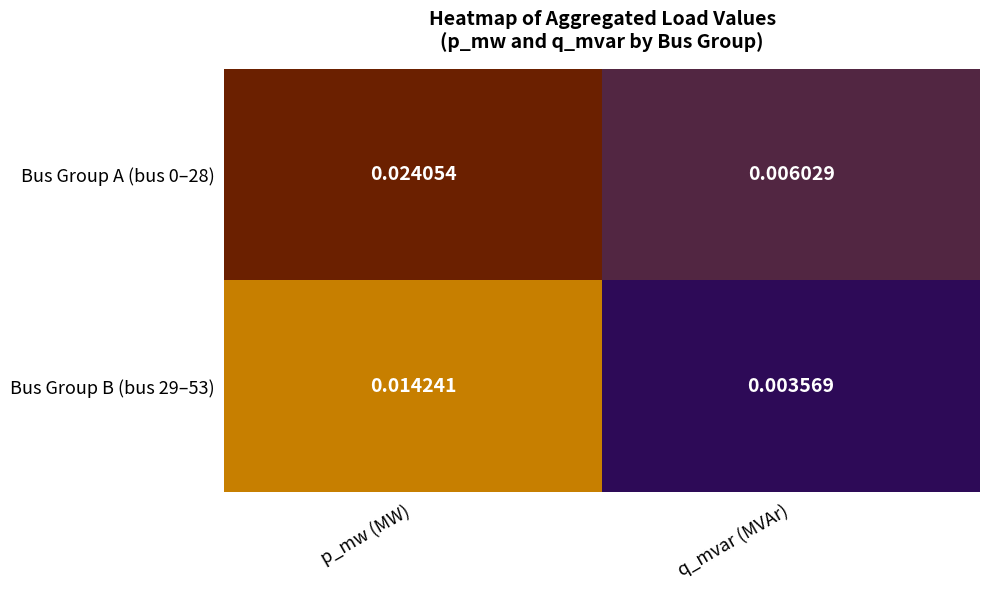

Rank the categories by Bus Group B (bus 29–53) value from lowest to highest.

q_mvar (MVAr), p_mw (MW)